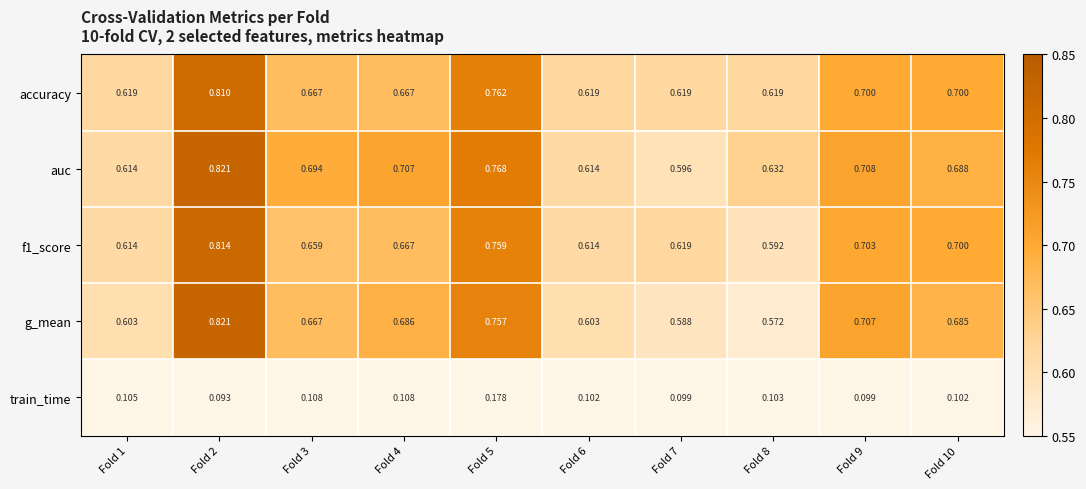

Is the value of accuracy at Fold 10 greater than the value of auc at Fold 9?

No